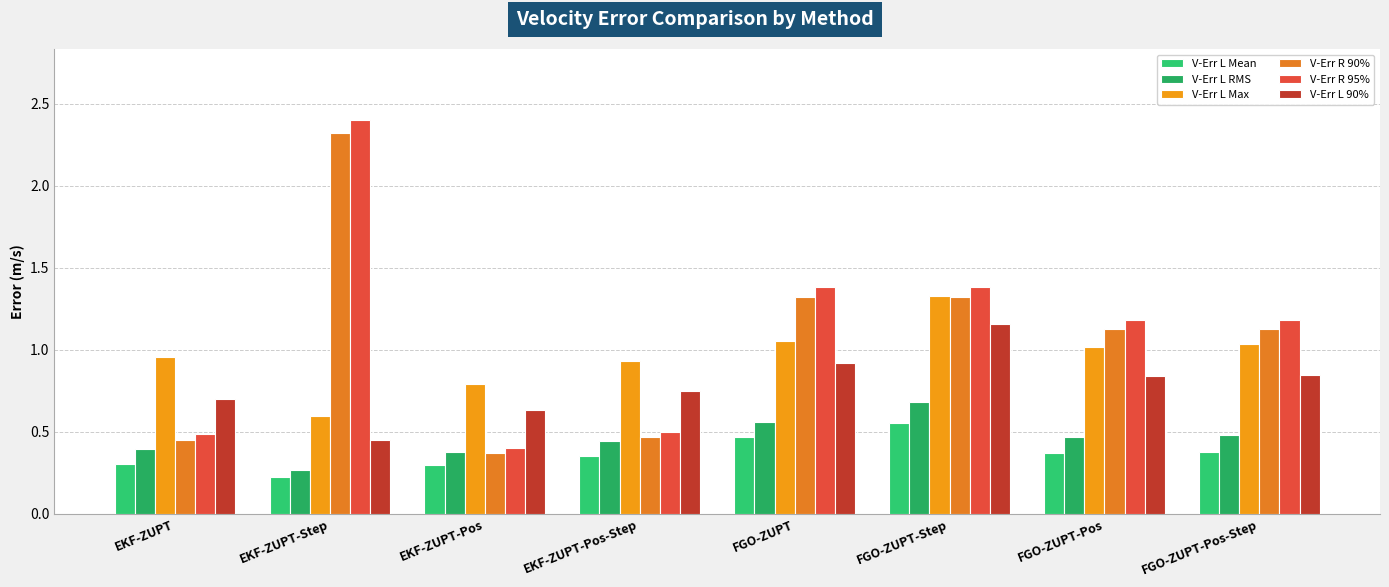

How many values in the V-Err R 90% series are below 1?

3